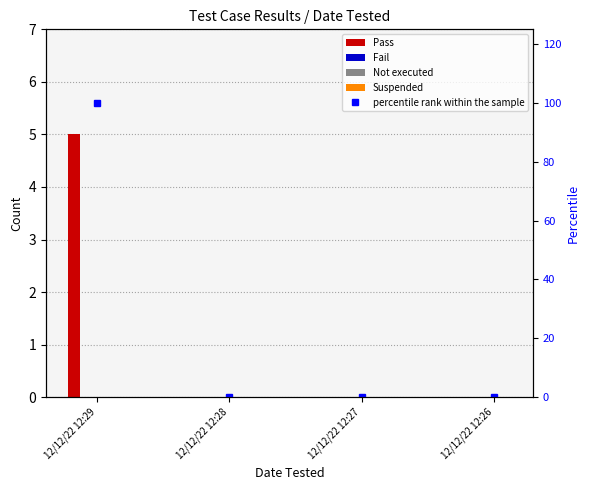

Which series has the largest total across all categories?

percentile rank within the sample